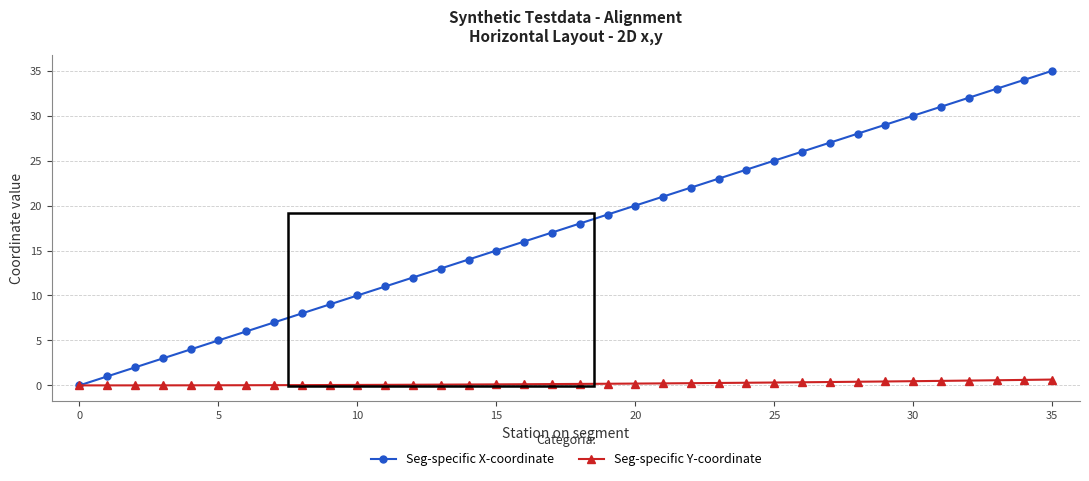

What is the average value of the Seg-specific X-coordinate series?

17.5